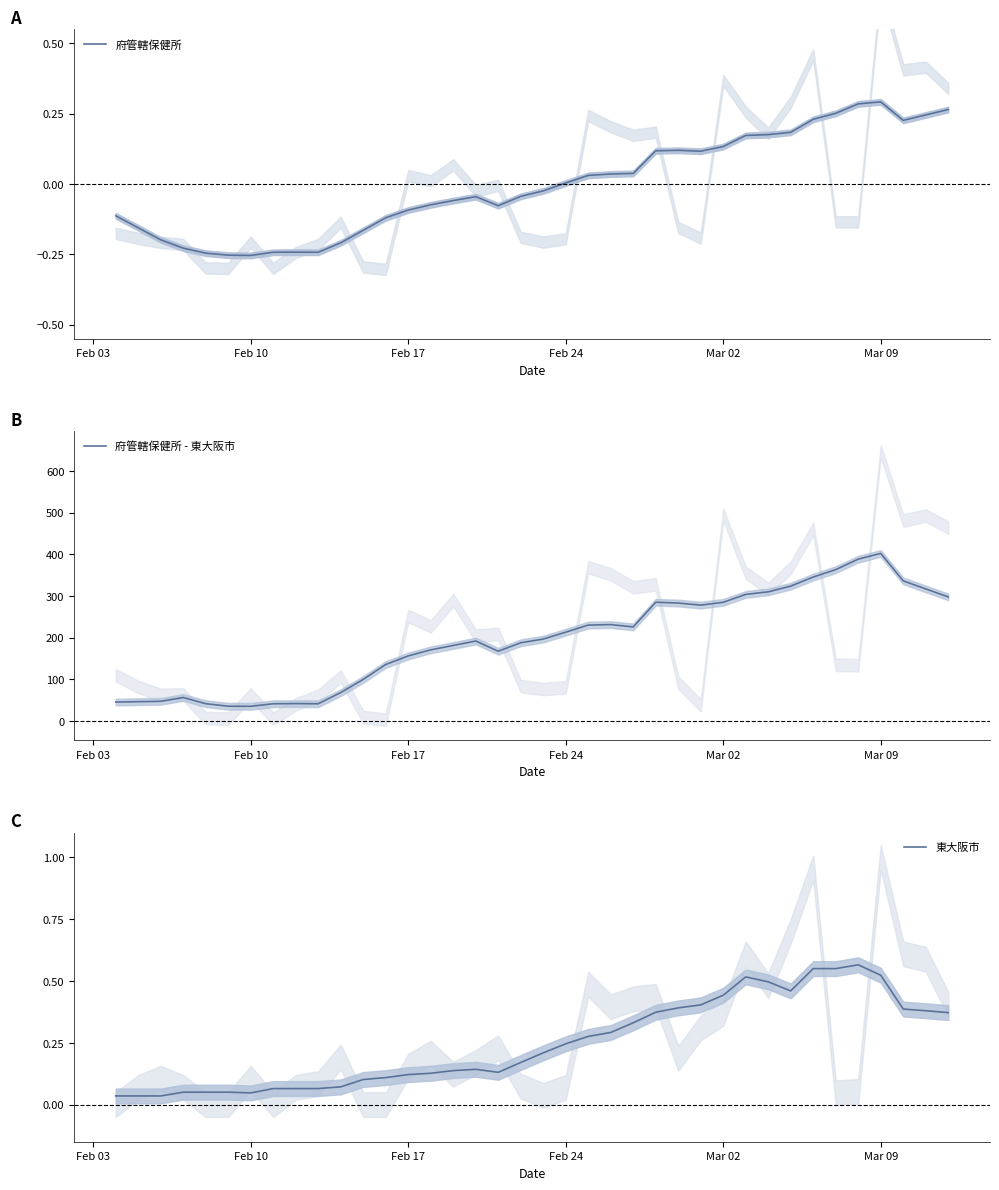

Reading right to left, transcribe all the data shown in this chart.

府管轄保健所: 0.3	0.2	0.2	0.3	0.3	0.3	0.2	0.2	0.2	0.2	0.1	0.1	0.1	0.1	0.0	0.0	0.0	0.0	-0.0	-0.0	-0.1	-0.0	-0.1	-0.1	-0.1	-0.1	-0.2	-0.2	-0.2	-0.2	-0.2	-0.3	-0.3	-0.2	-0.2	-0.2	-0.2	-0.1
府管轄保健所 - 東大阪市: 297.9	317.0	336.3	402.1	388.4	363.3	345.4	323.7	310.0	303.9	284.9	278.1	283.1	285.0	225.9	231.4	230.3	213.3	196.7	187.9	167.6	192.0	181.4	170.9	156.3	135.7	100.0	68.4	41.6	42.0	41.6	35.4	35.7	41.7	56.6	47.4	46.6	45.6
東大阪市: 0.4	0.4	0.4	0.5	0.6	0.6	0.6	0.5	0.5	0.5	0.4	0.4	0.4	0.4	0.3	0.3	0.3	0.2	0.2	0.2	0.1	0.1	0.1	0.1	0.1	0.1	0.1	0.1	0.1	0.1	0.1	0.0	0.1	0.1	0.1	0.0	0.0	0.0